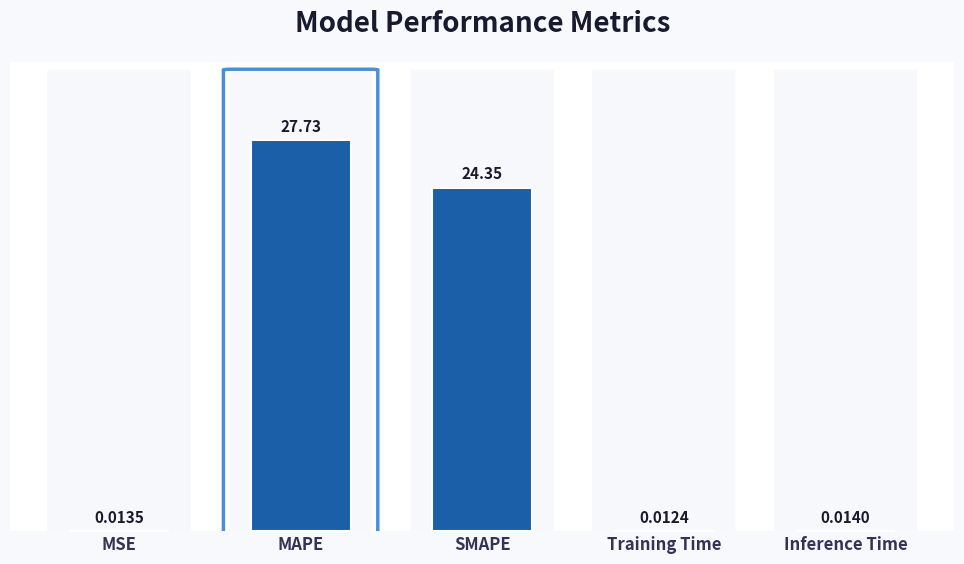

What is the sum of all values?

52.1